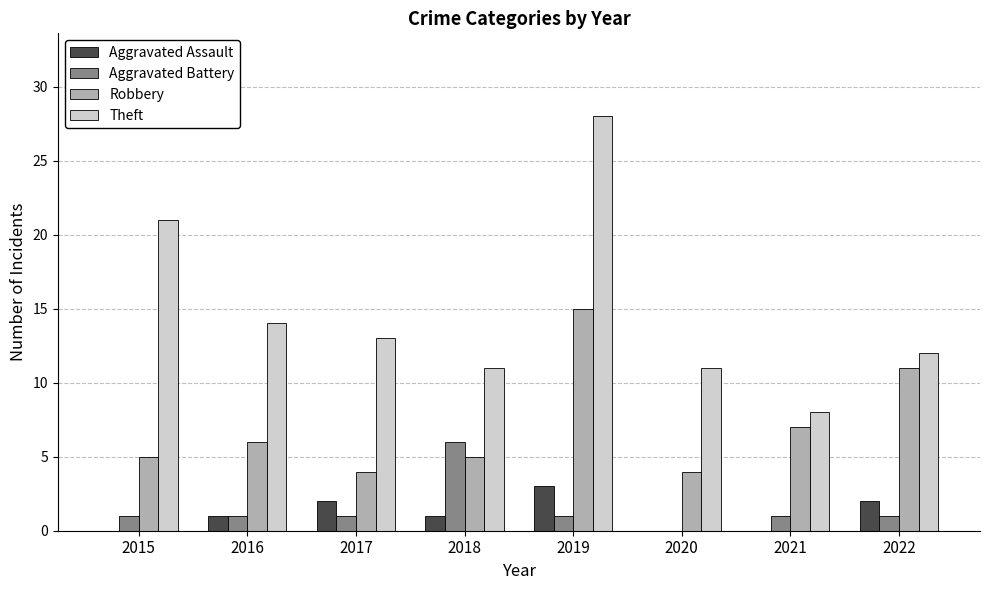

What are all the series names shown in the legend?

Aggravated Assault, Aggravated Battery, Robbery, Theft